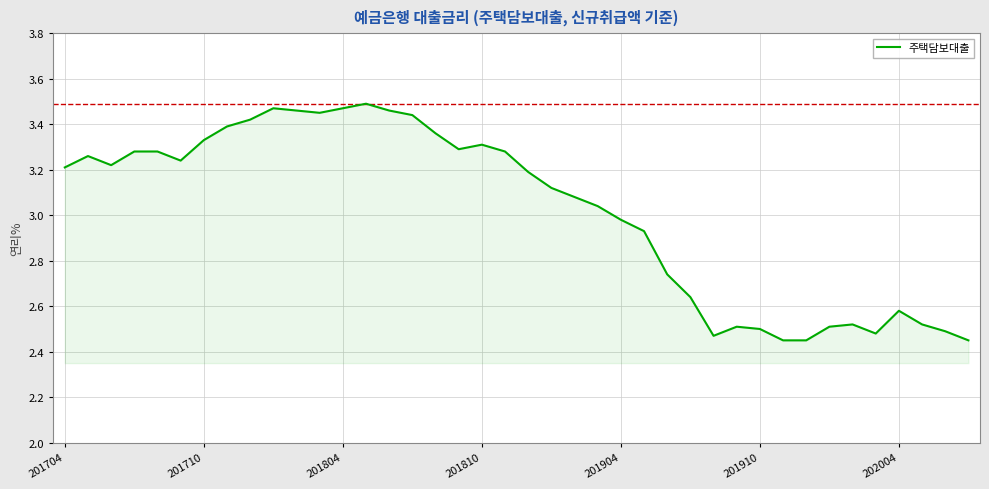

What is the difference between the maximum and minimum values?

1.0